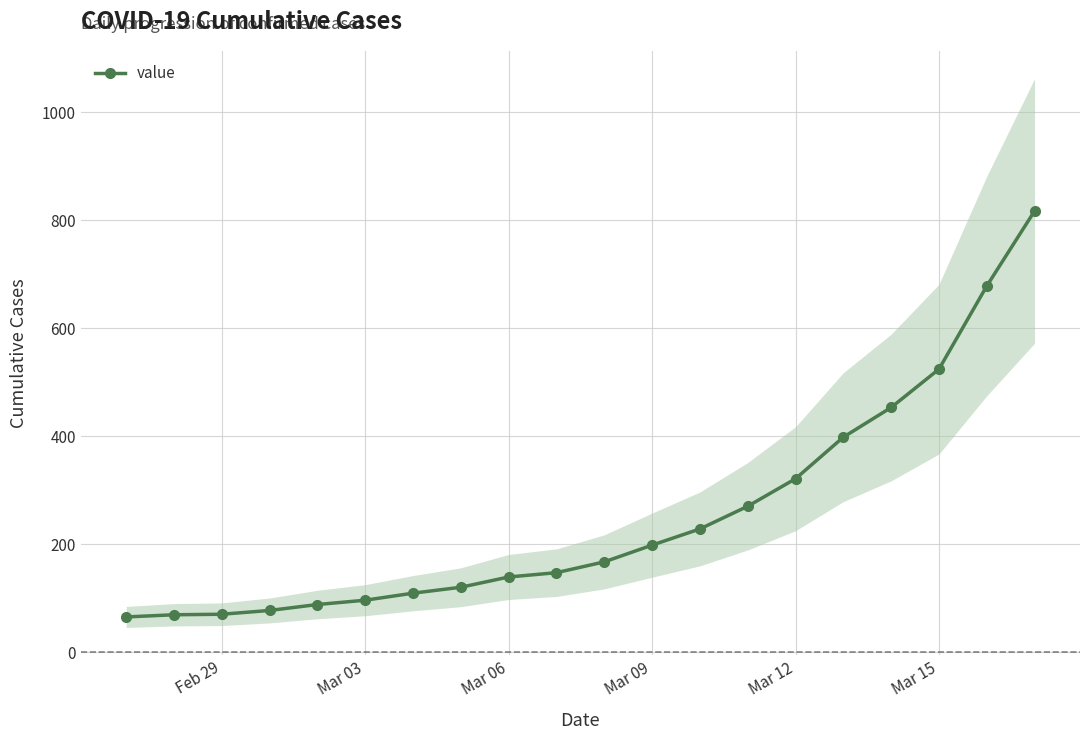

What is the lowest value of the value series?

65